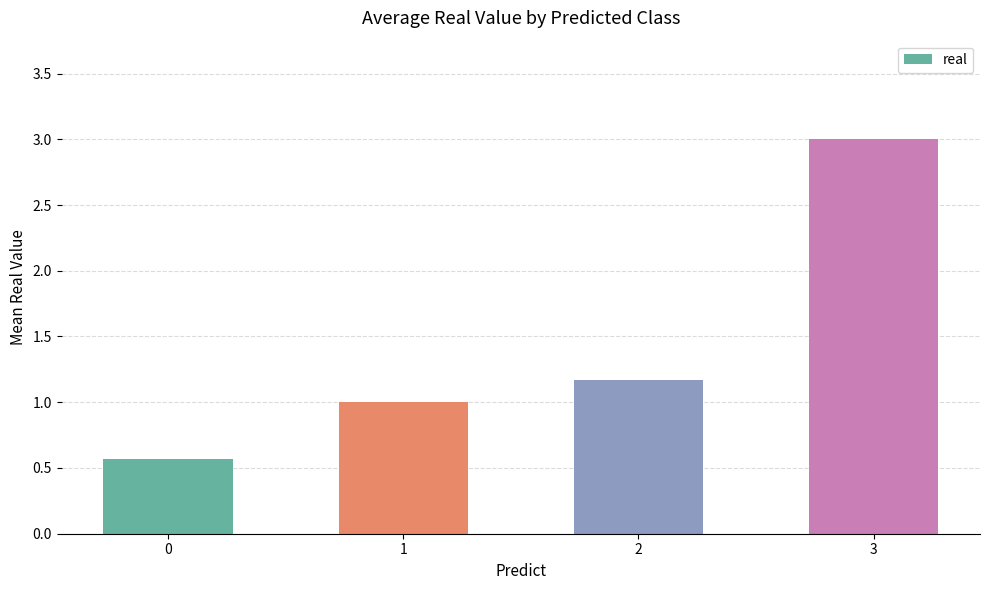

Reading left to right, what are all the values shown in this chart?

0.6	1.0	1.2	3.0